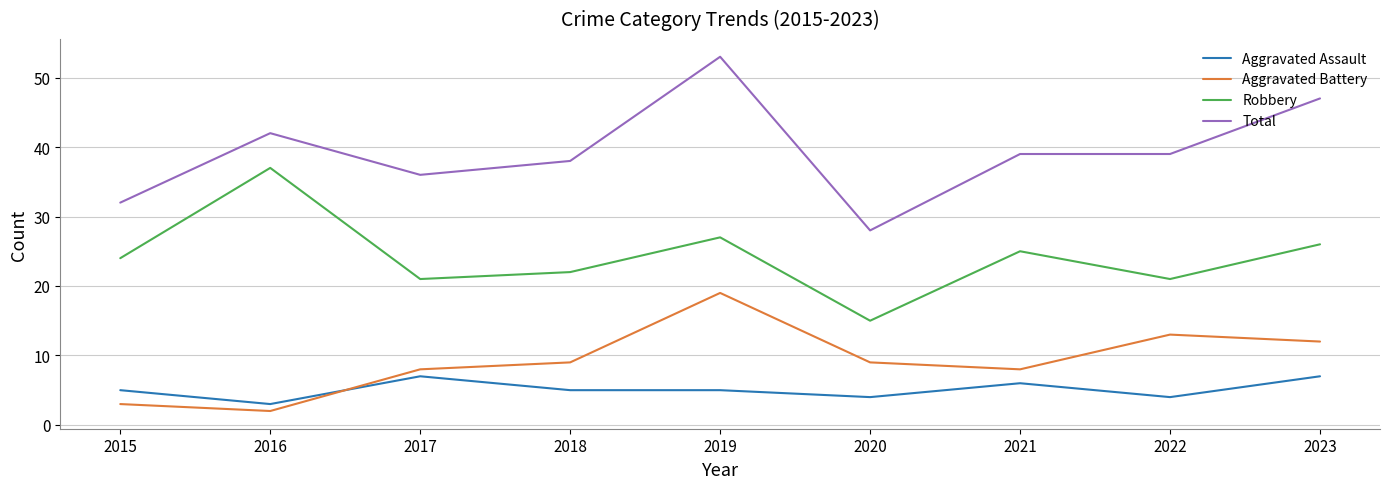

What is the minimum value shown in the chart?

2